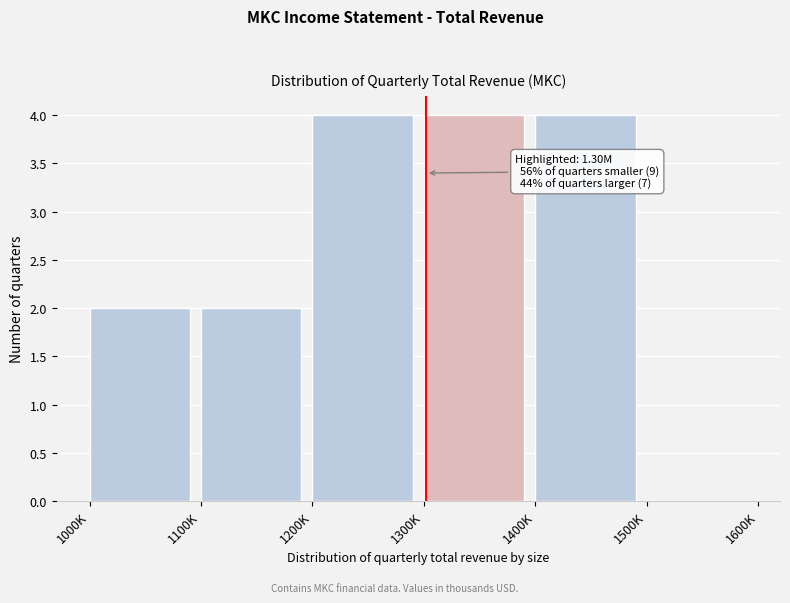

Reading left to right, what are all the values shown in this chart?

1000K=2	1100K=2	1200K=4	1300K=4	1400K=4	1500K=0